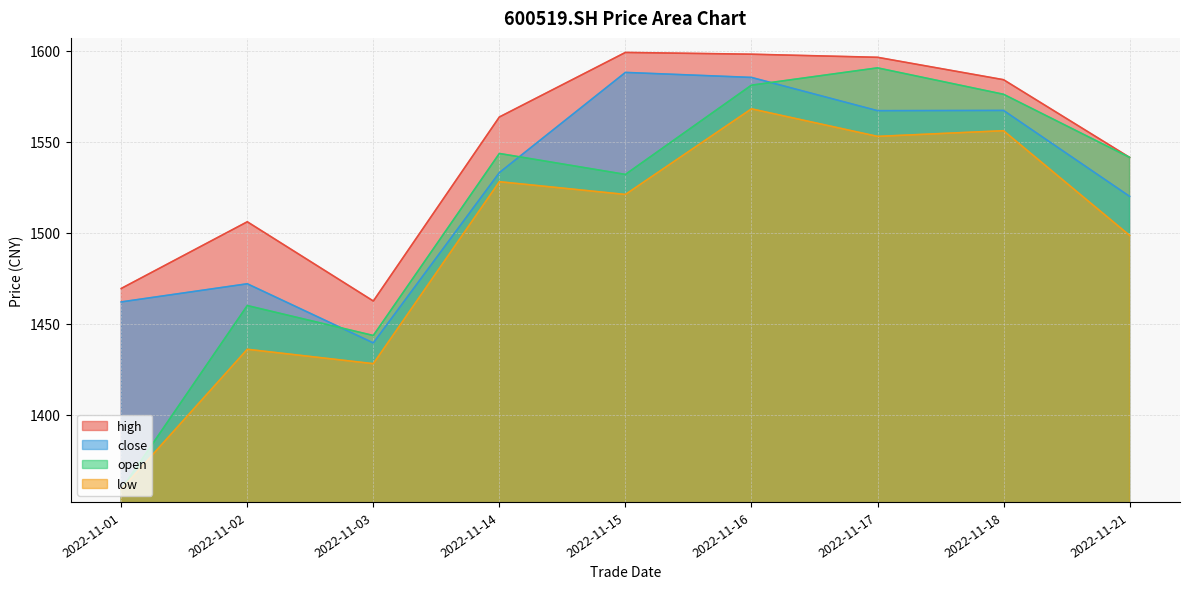

True or false: low has more than 1 interior local peaks.

True